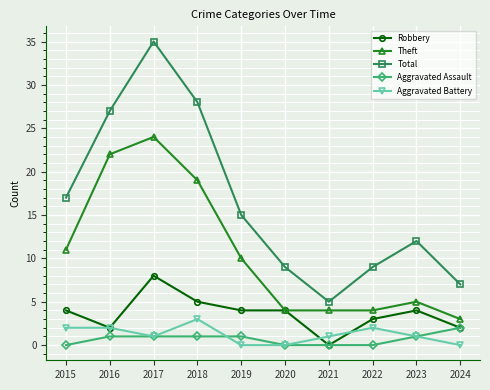

Which series has the largest total across all categories?

Total